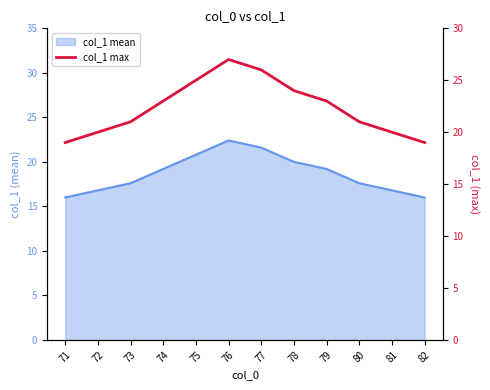

True or false: the data shows 19 at 71.

True